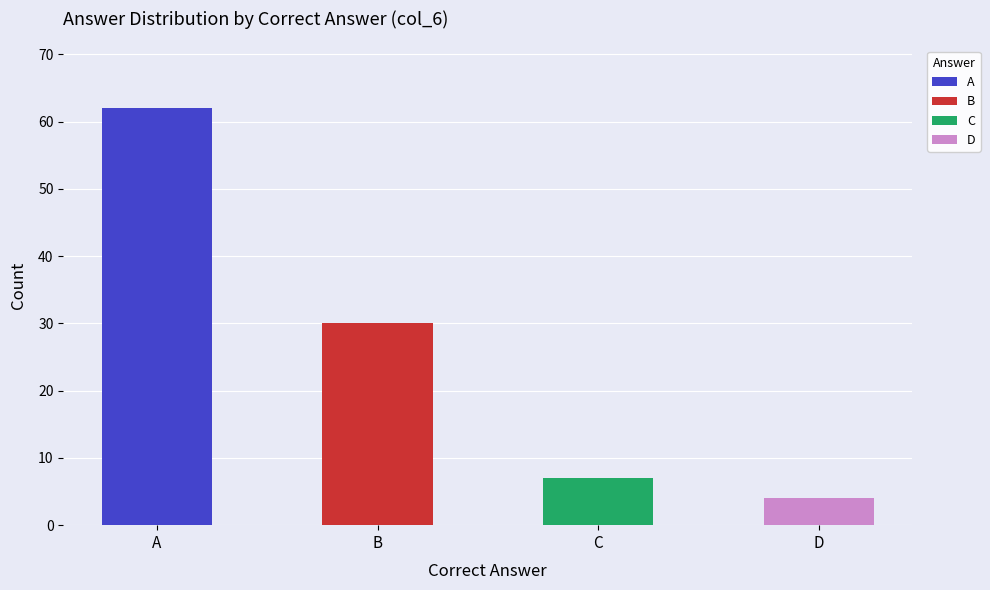

Reading left to right, extract all data points from this chart.

A=62	B=30	C=7	D=4